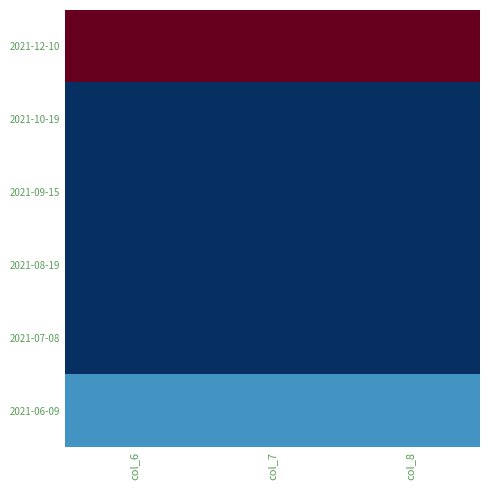

Which category has the lowest value across all series?

col_6